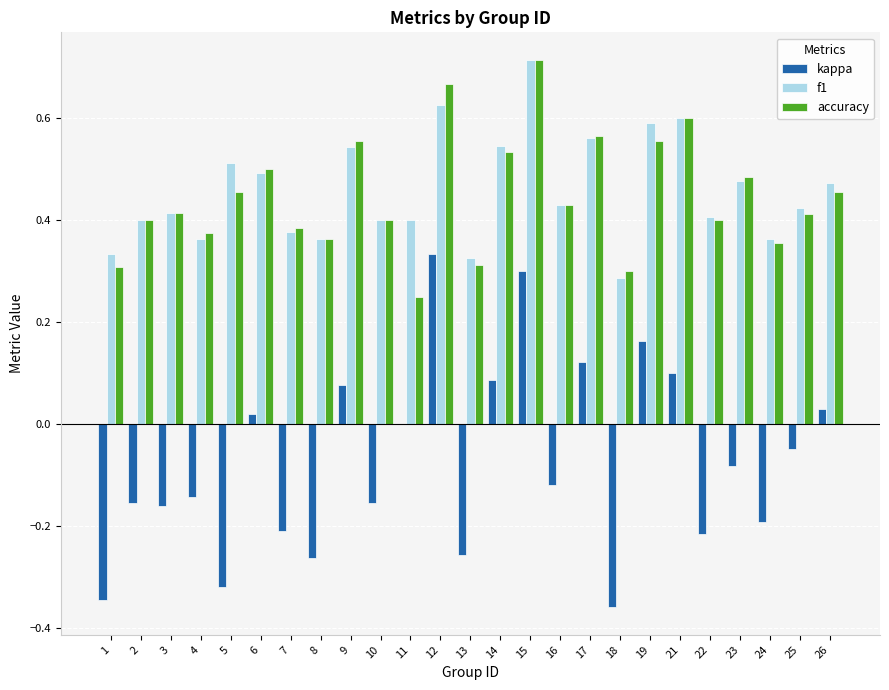

Which series changed the most between 11 and 26?

accuracy